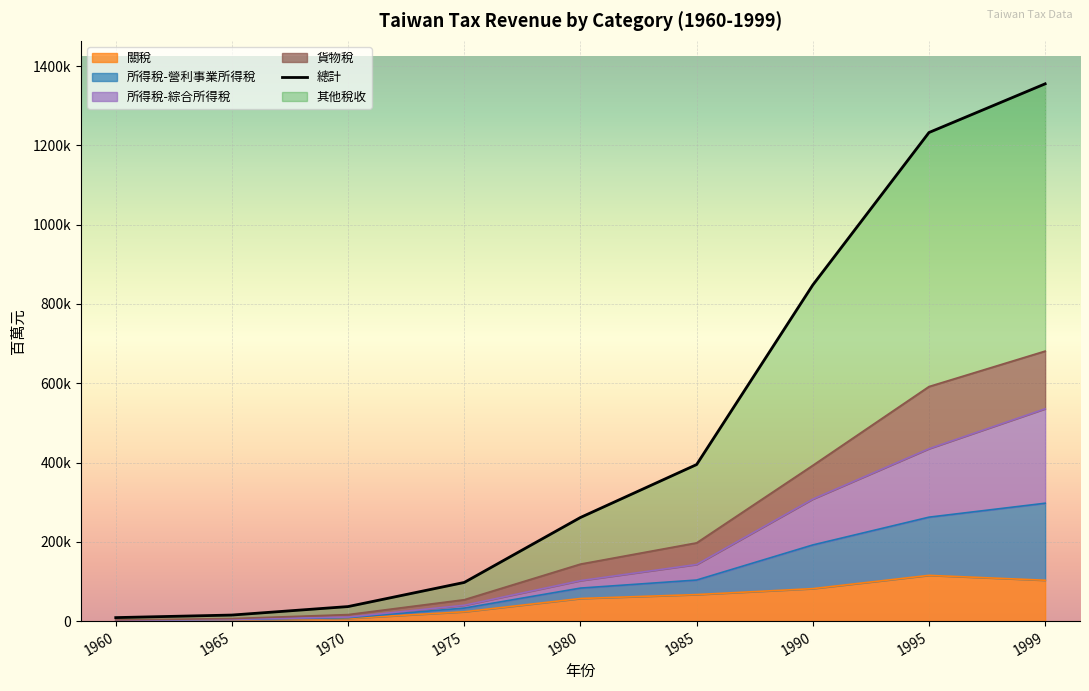

What is the difference between the maximum and minimum values?

1346260.2